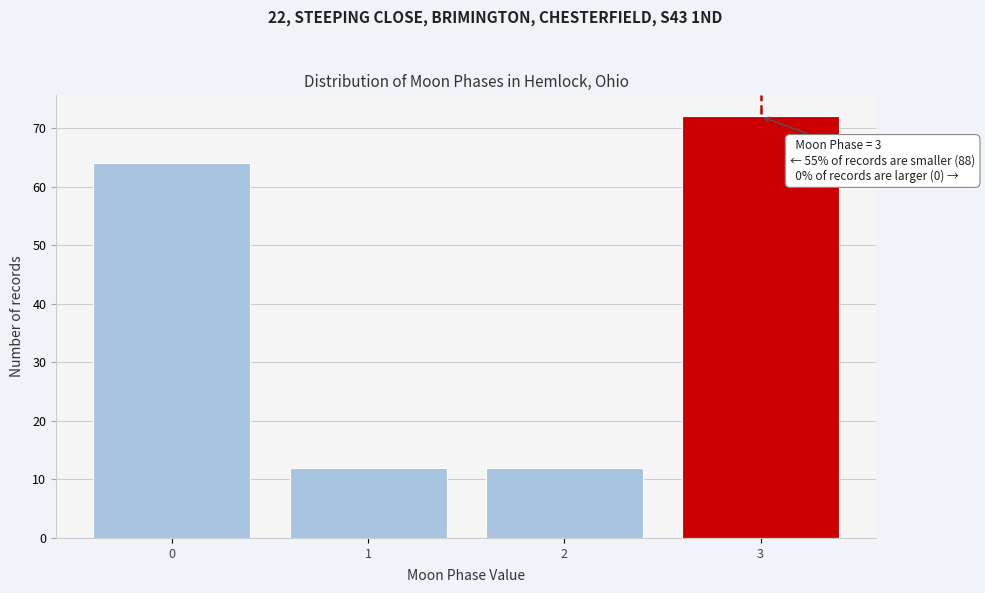

Over which range of the x-axis is the bar tallest?

2.5 to 3.5